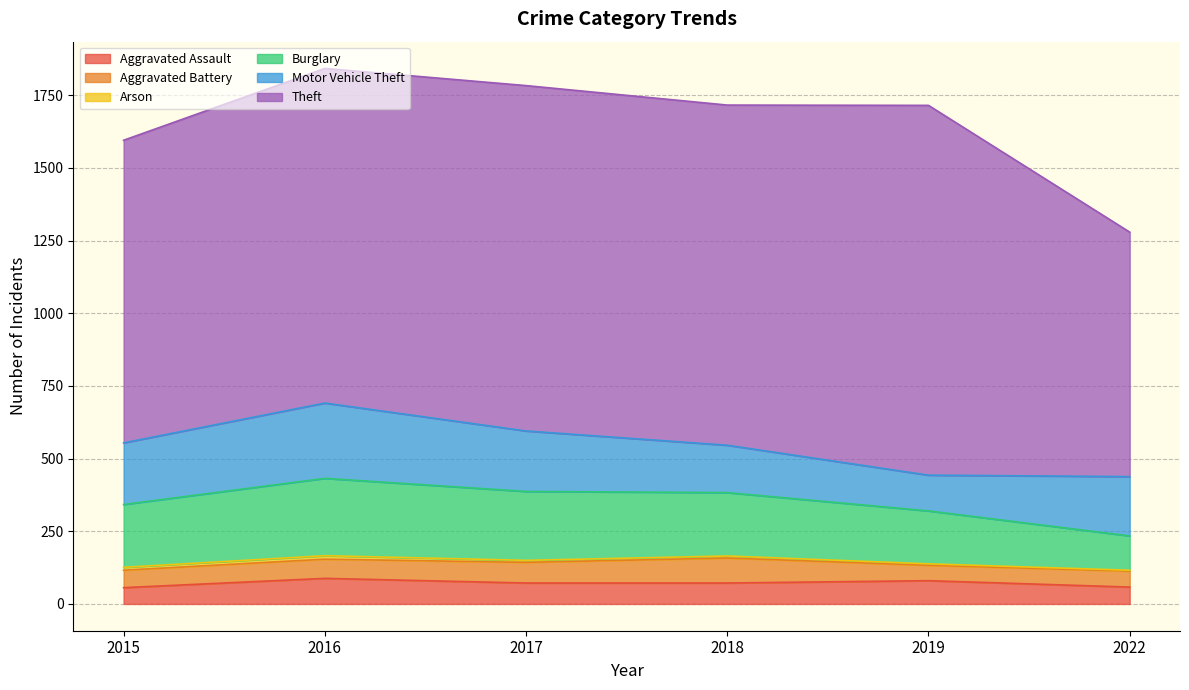

How many data points in Aggravated Assault are less than 72?

2